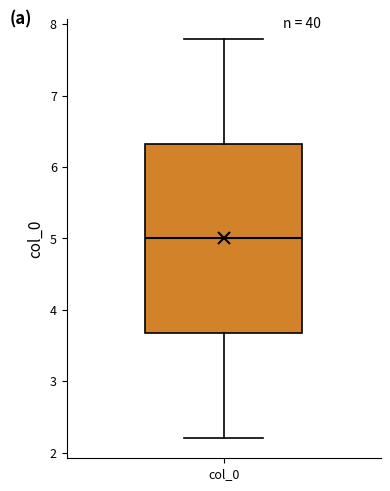

Read this box plot against the y-axis: the position of the median line, the range covered by the box, and the ends of both whiskers. The values are not printed on the chart, so give them approximately, as read against the axis.

median 5.0, box 3.7 to 6.3, whiskers 2.2 to 7.8